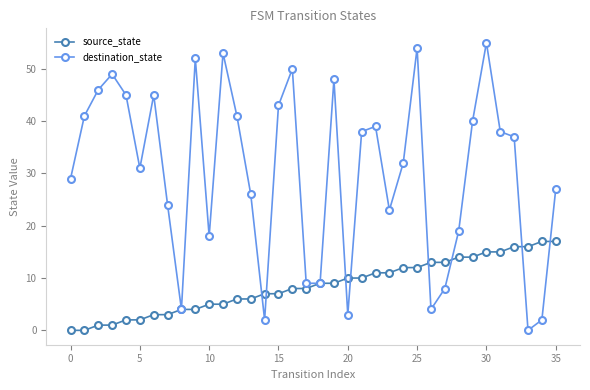

What is the maximum value for source_state?

17